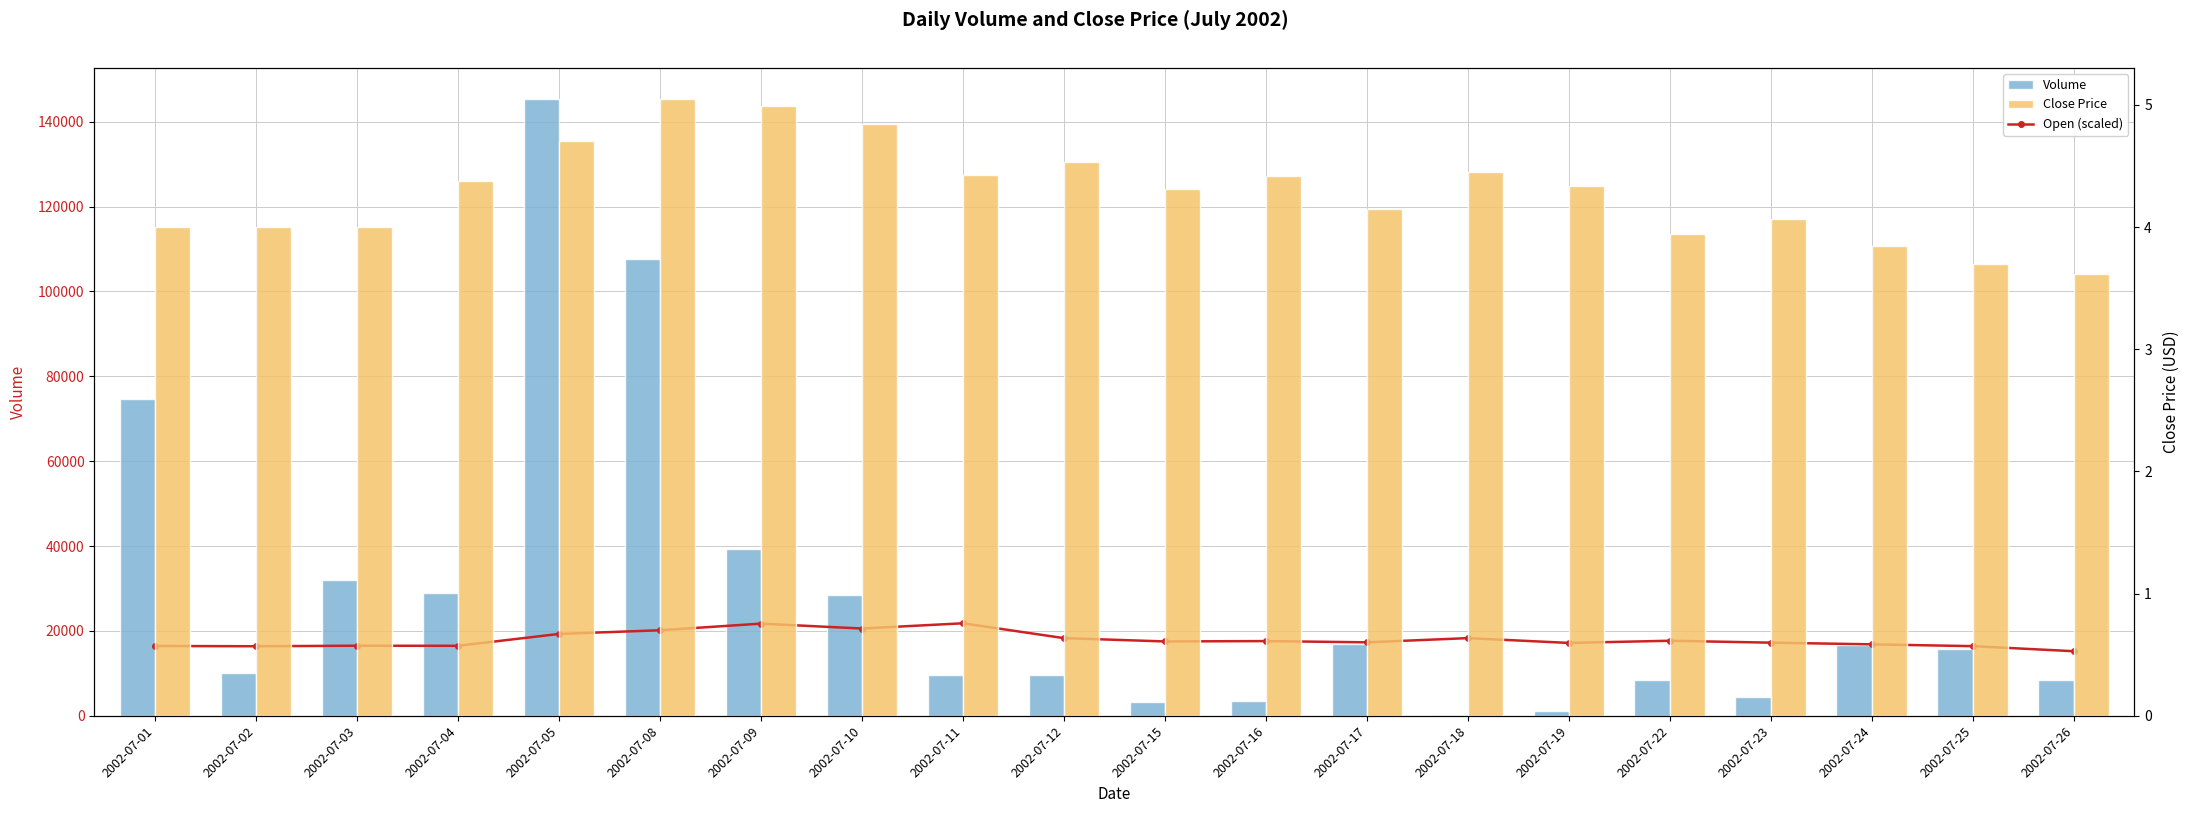

What is the maximum value shown in the chart?

145370.0